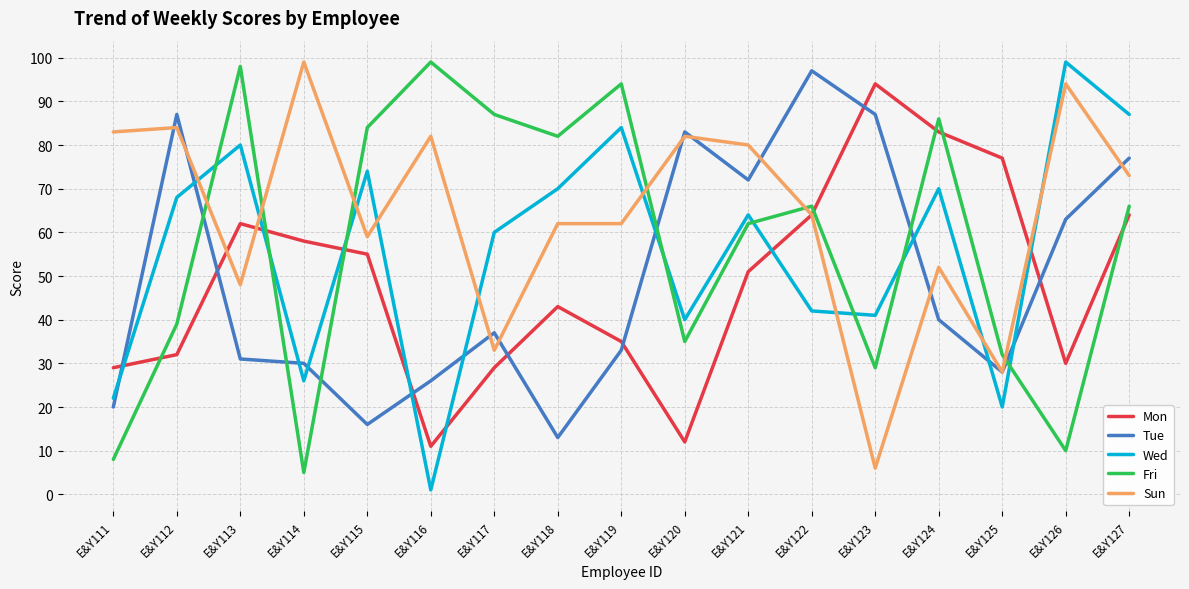

Reading left to right, extract all data points from this chart.

Mon: 29	32	62	58	55	11	29	43	35	12	51	64	94	83	77	30	64
Tue: 20	87	31	30	16	26	37	13	33	83	72	97	87	40	28	63	77
Wed: 22	68	80	26	74	1	60	70	84	40	64	42	41	70	20	99	87
Fri: 8	39	98	5	84	99	87	82	94	35	62	66	29	86	32	10	66
Sun: 83	84	48	99	59	82	33	62	62	82	80	64	6	52	28	94	73